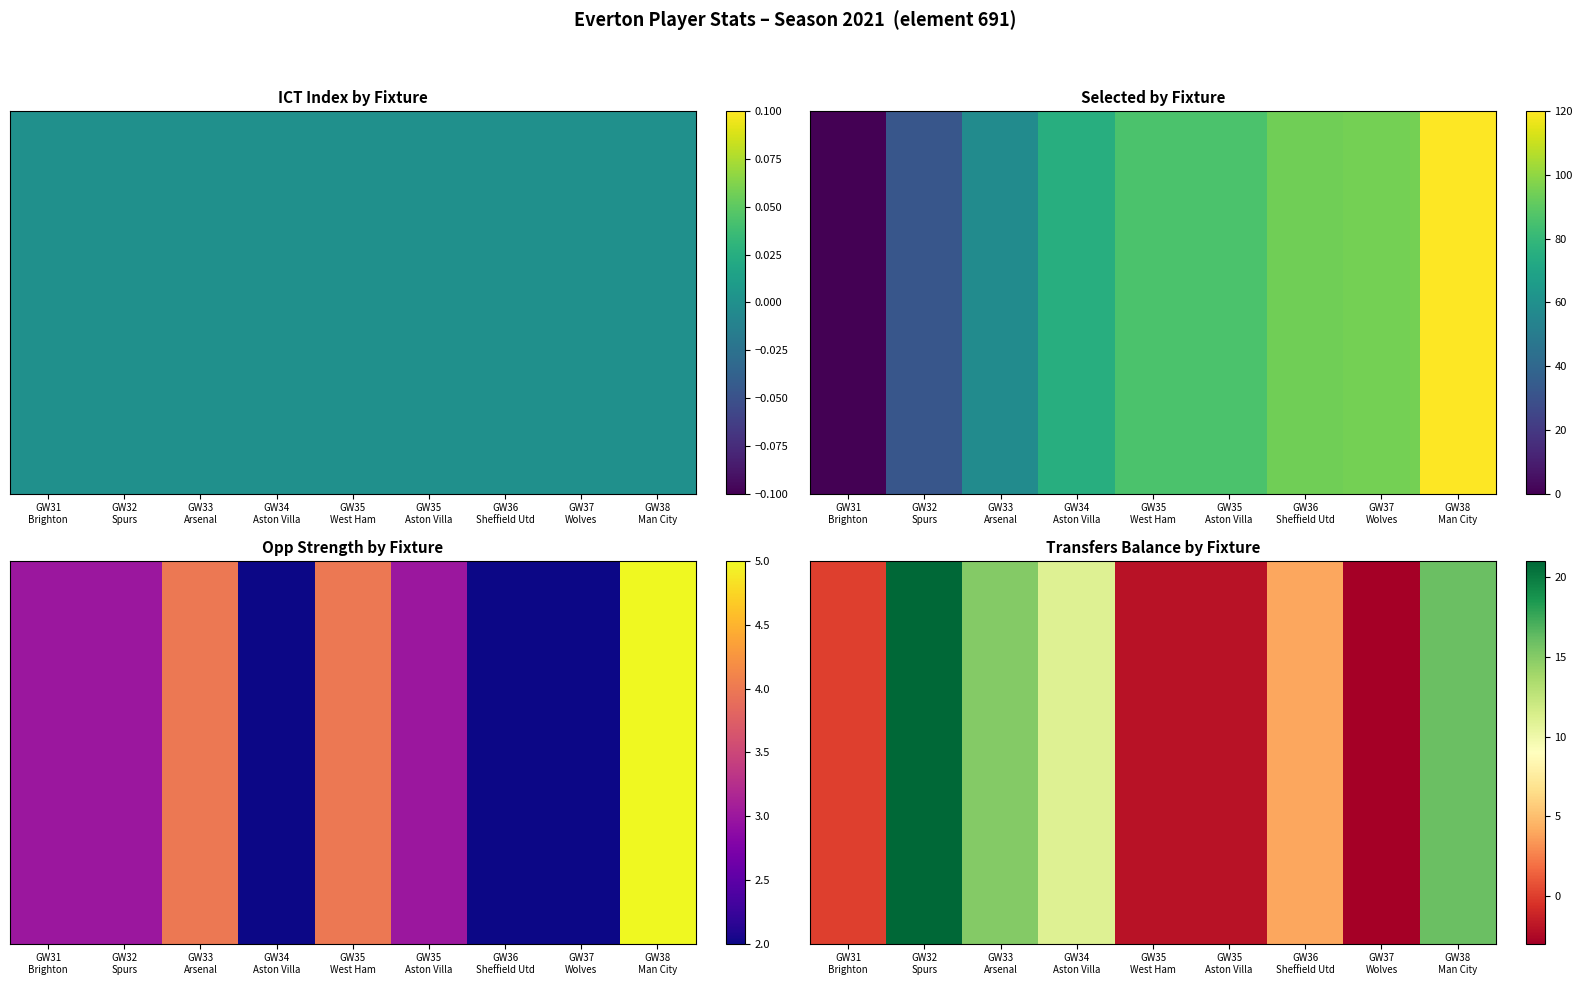

List the labels in order of value, smallest first.

GW37
Wolves, GW35
West Ham, GW35
Aston Villa, GW31
Brighton, GW36
Sheffield Utd, GW34
Aston Villa, GW33
Arsenal, GW38
Man City, GW32
Spurs